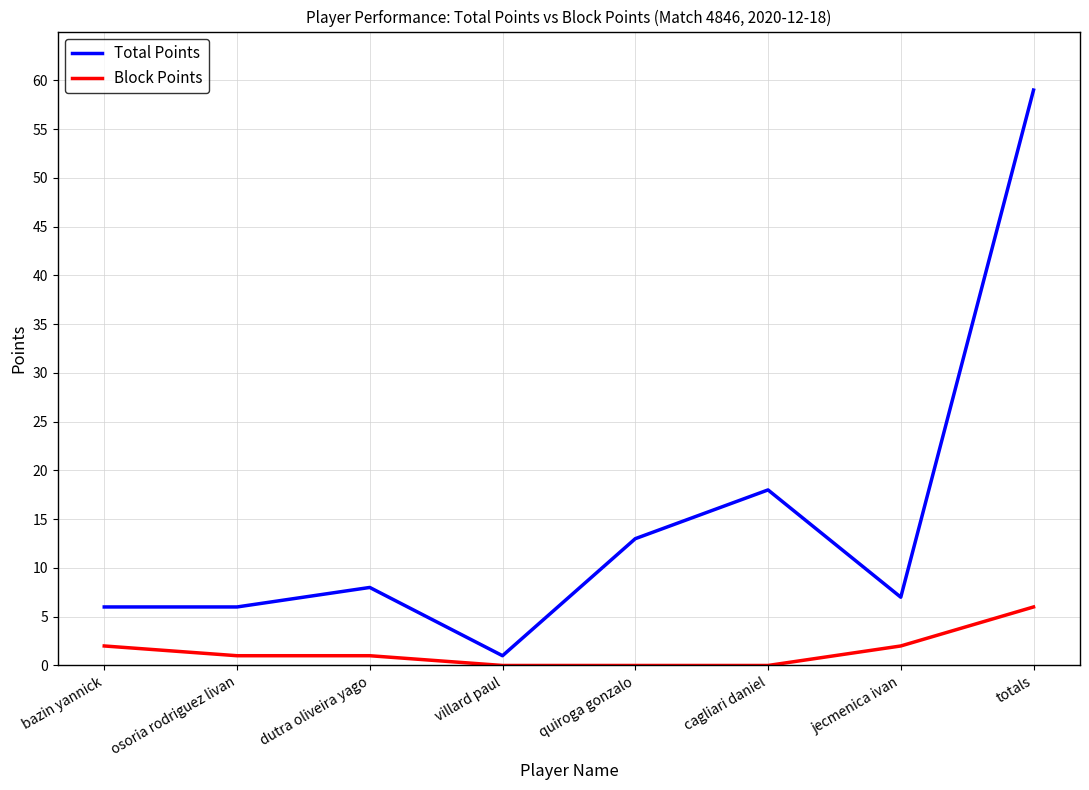

Which category has the highest value across all series?

totals